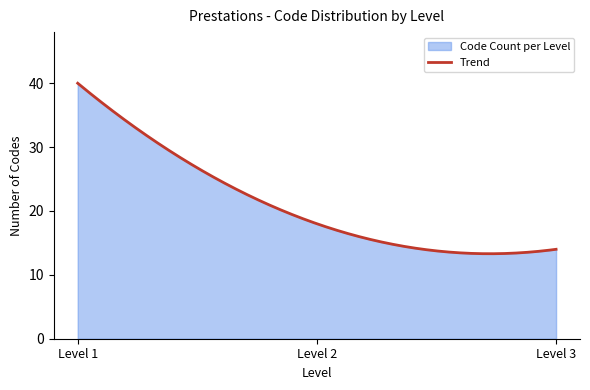

Between Level 3 and Level 1, which is larger?

Level 1